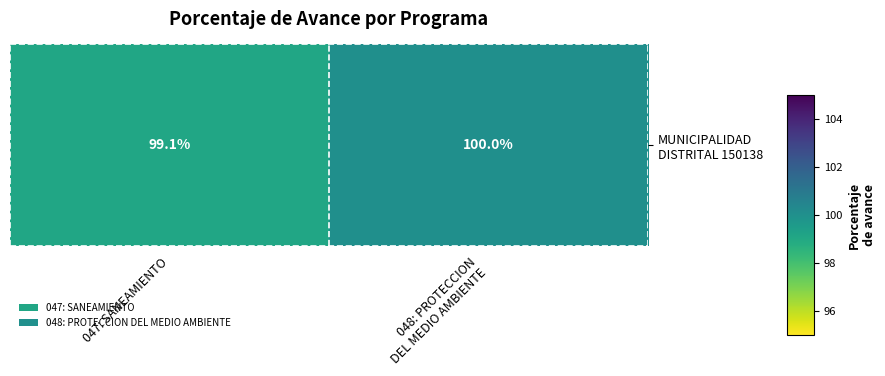

List the labels in order of value, smallest first.

047: SANEAMIENTO, 048: PROTECCION
DEL MEDIO AMBIENTE